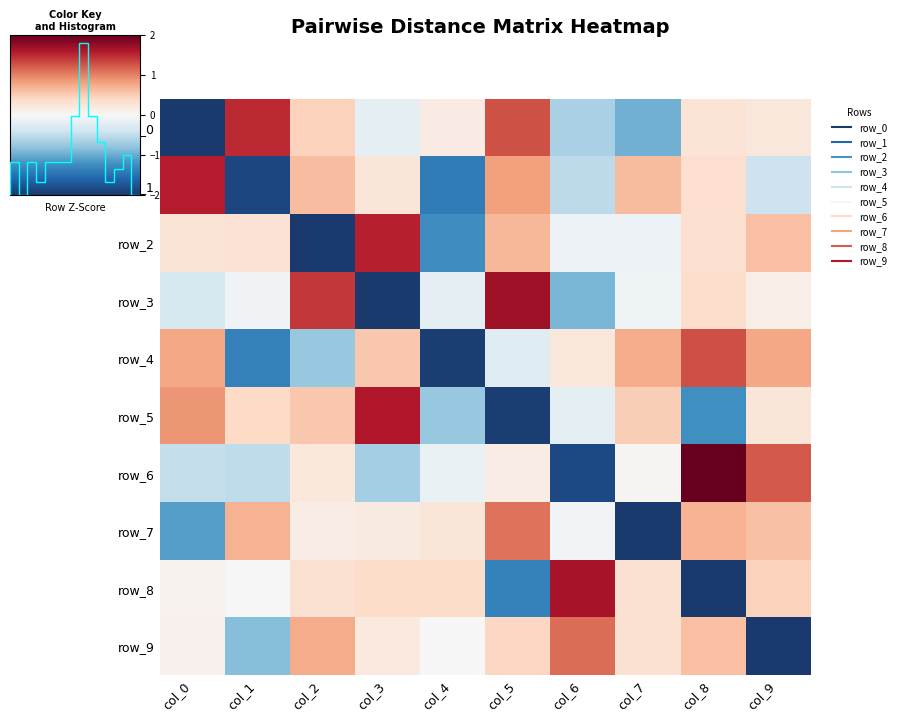

List the series in order of their peak value, lowest first.

row_7, row_9, row_4, row_0, row_2, row_1, row_5, row_8, row_3, row_6